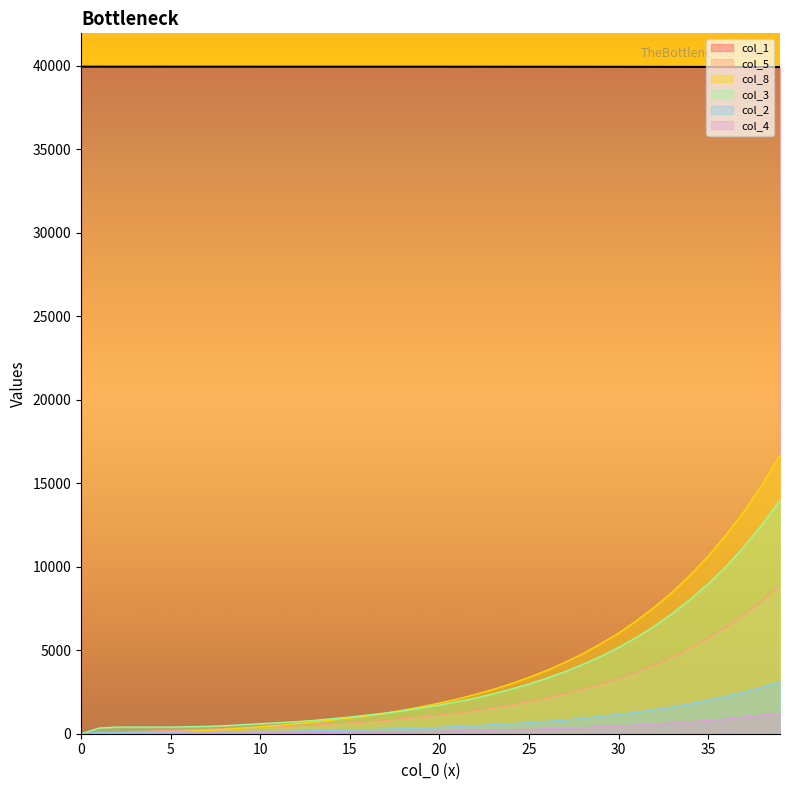

Which series has the largest range (max minus min)?

col_8